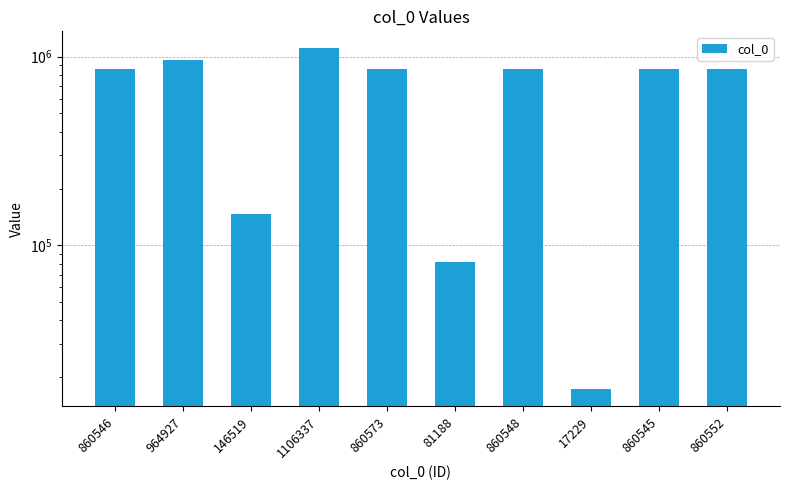

At which label does the data first exceed 860548?

964927